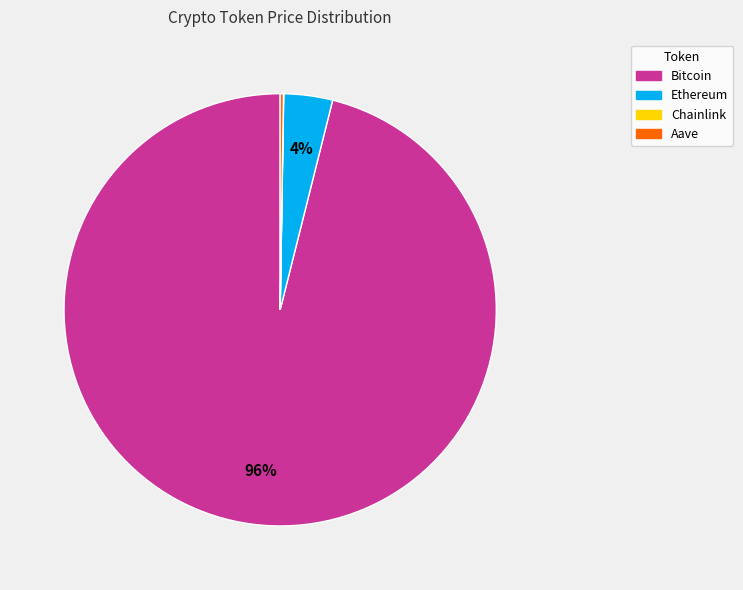

True or false: Ethereum accounts for 4% of the total.

True